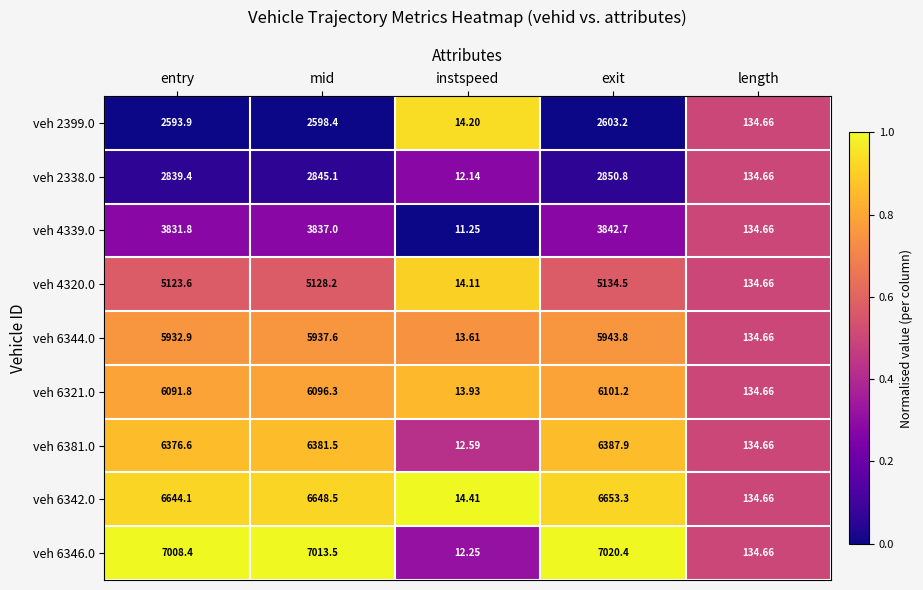

At which category is the sum across all series the highest?

exit